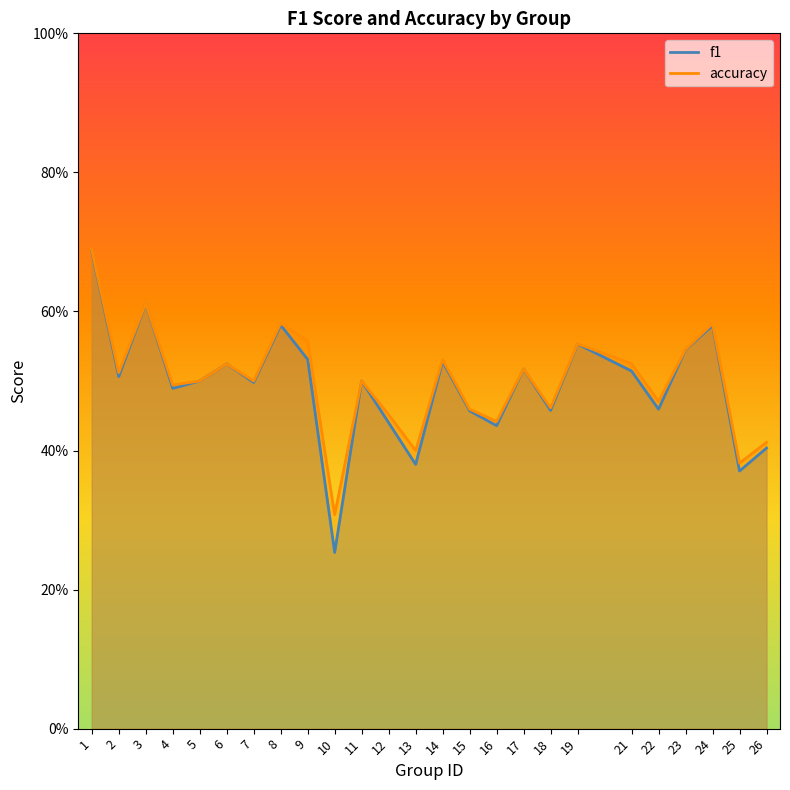

True or false: accuracy and f1 cross at least once.

False